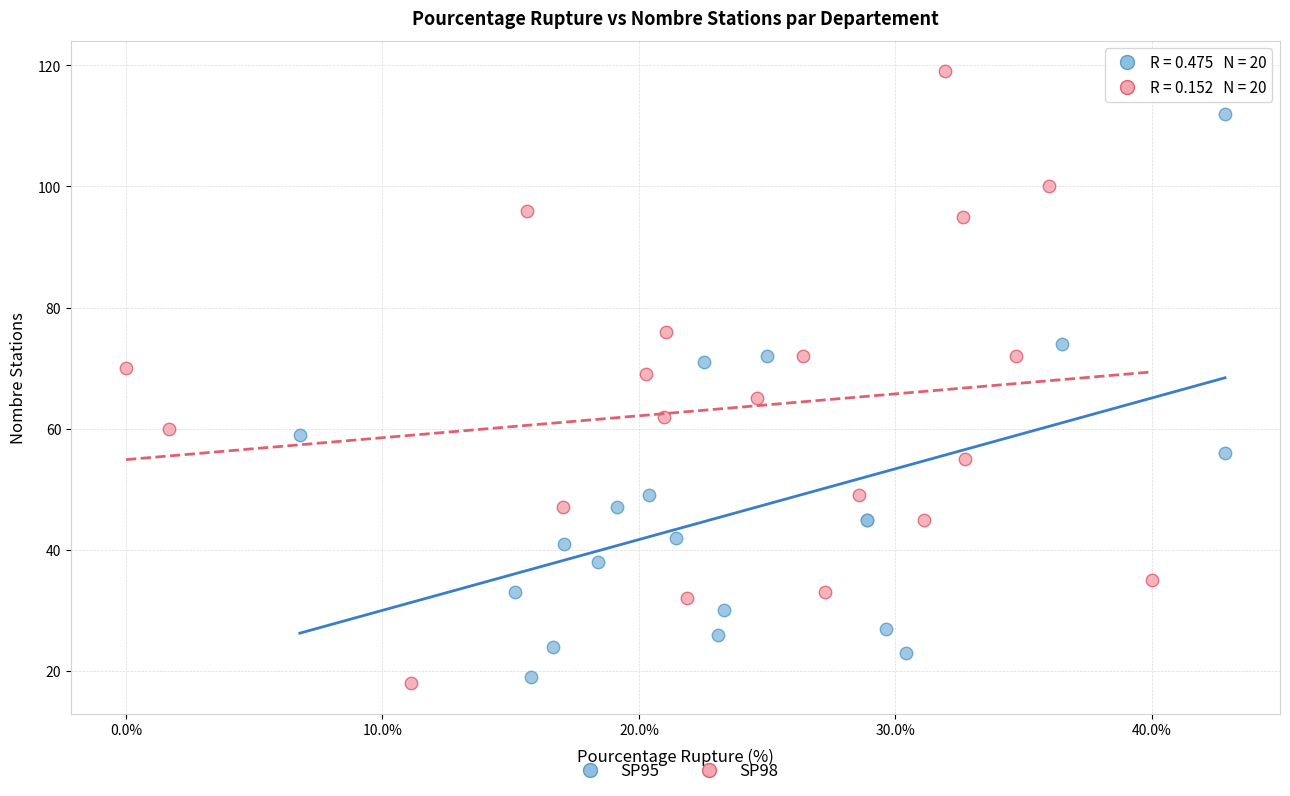

Which series has the widest spread of Y values?

SP98